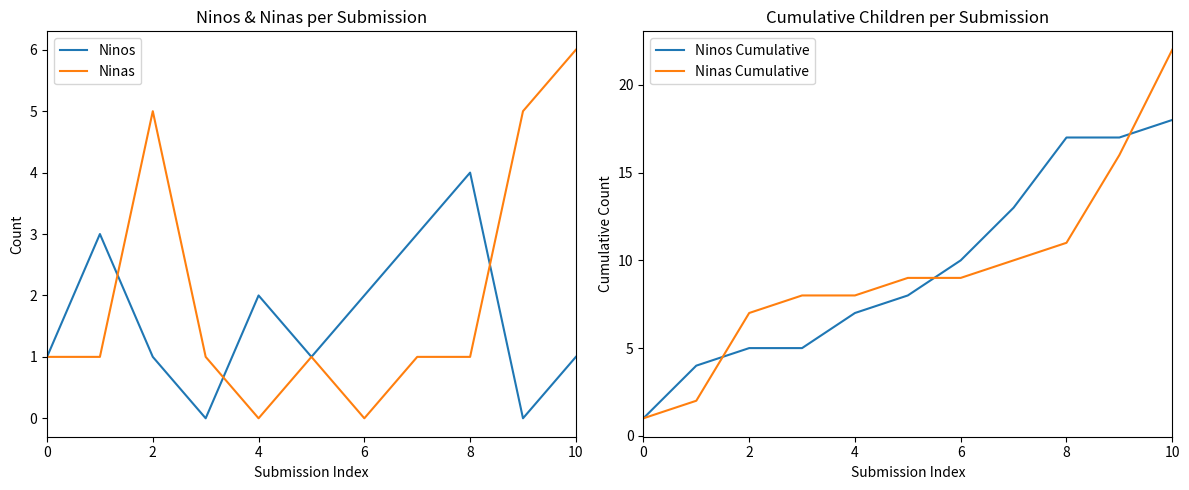

Which series has the largest range (max minus min)?

Ninas Cumulative